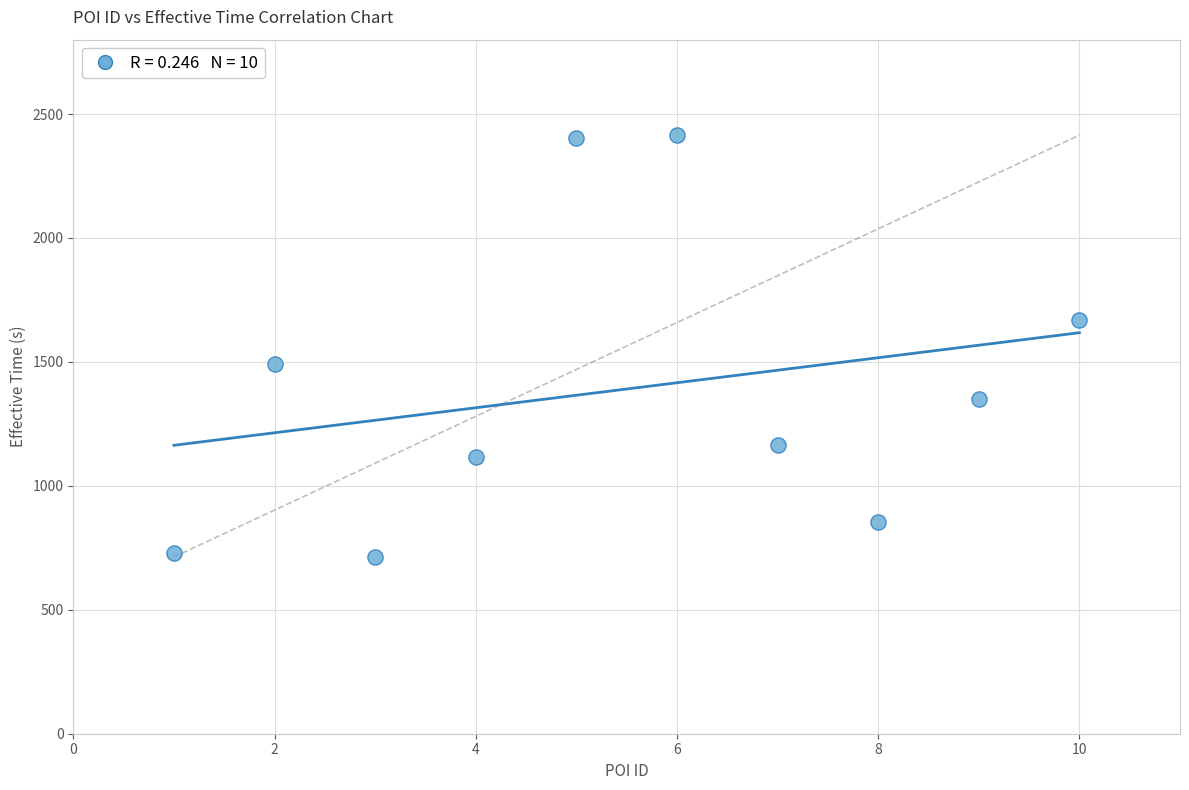

What is the average Y value?

1391